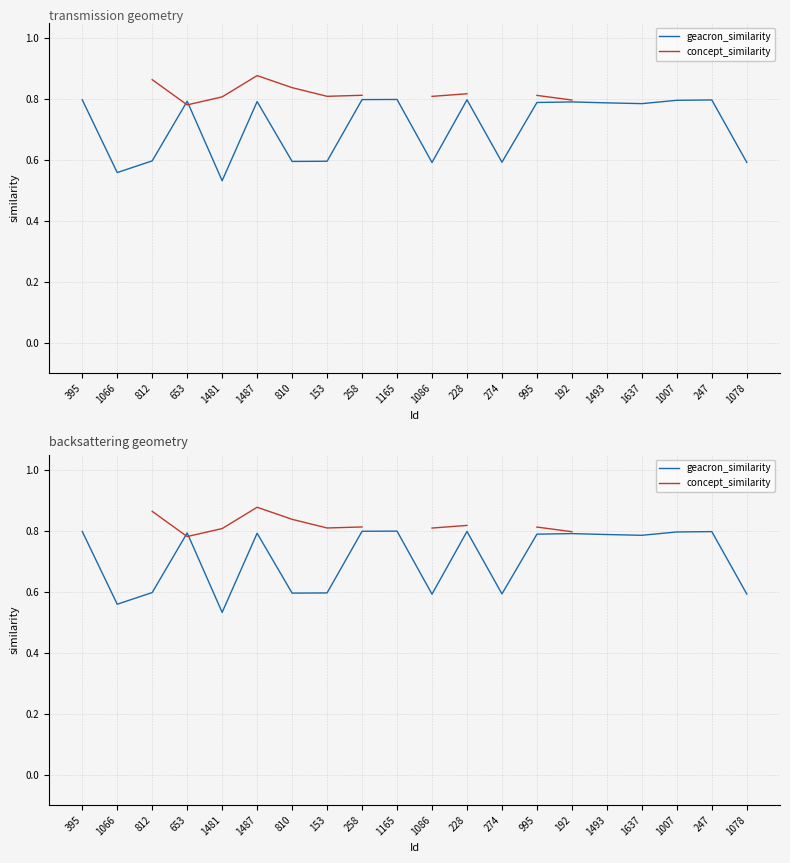

What is the difference between the maximum and minimum values in the concept_similarity series?

0.1